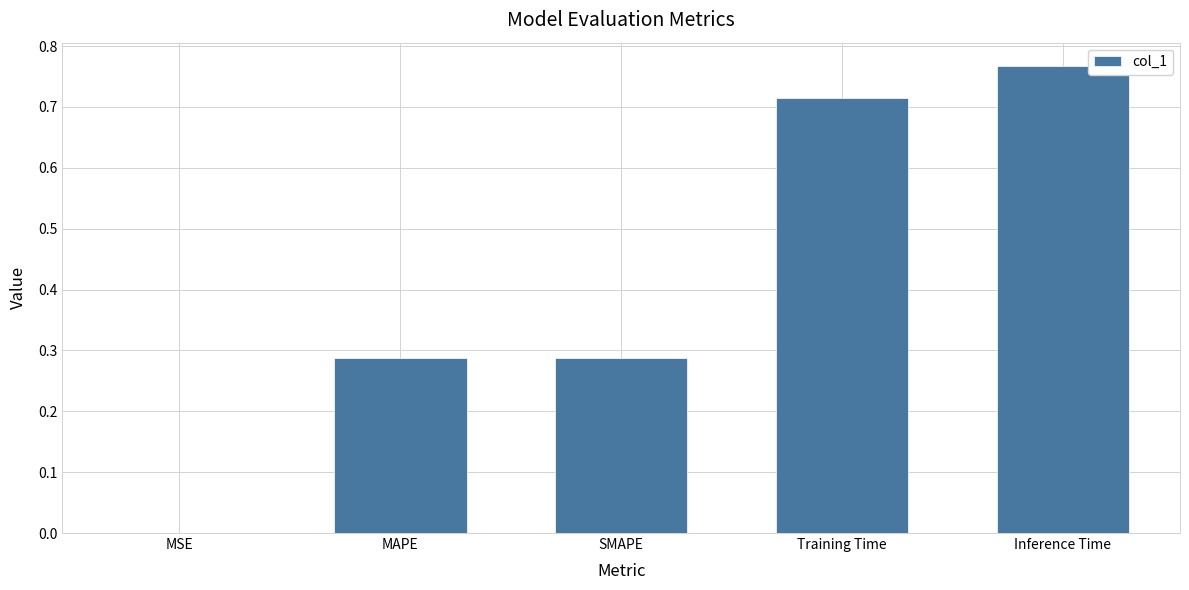

What is the change in value from MSE to Training Time?

+0.7